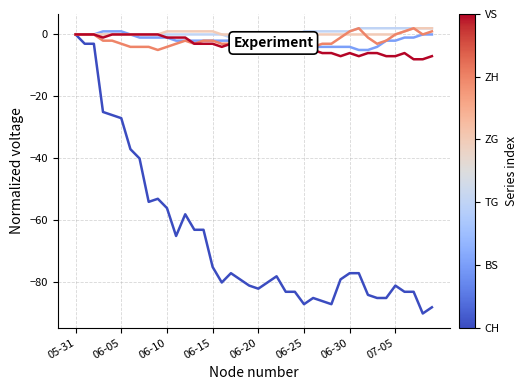

Count the number of data series in this chart.

6